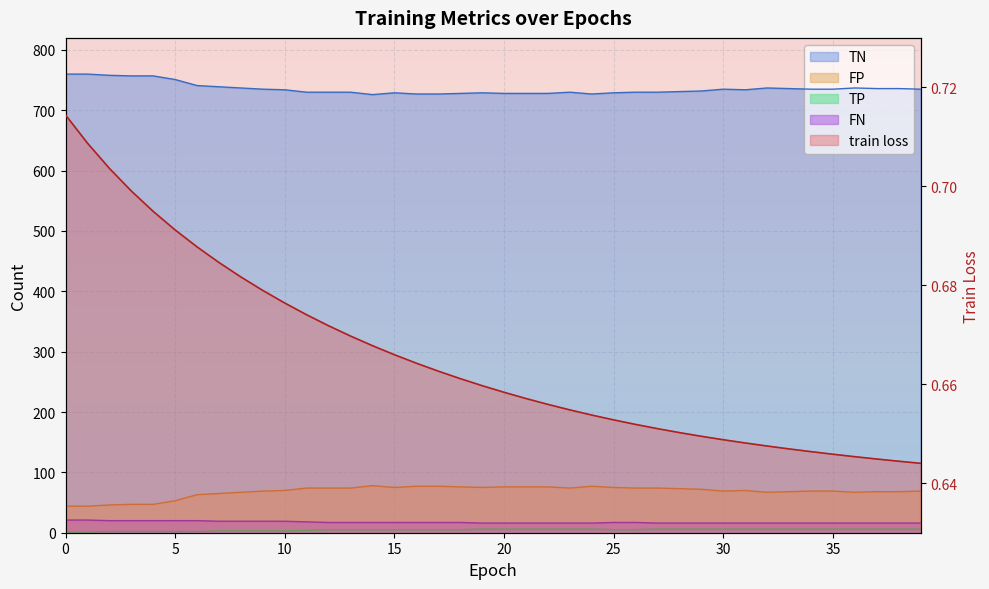

What is the sum of the TN values at 14 and 9?

1461.0